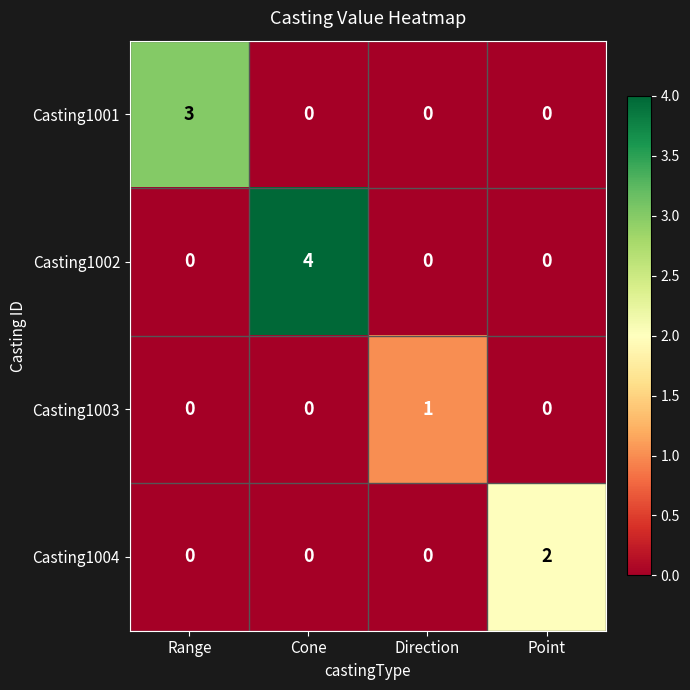

Which series has the largest range (max minus min)?

Casting1002